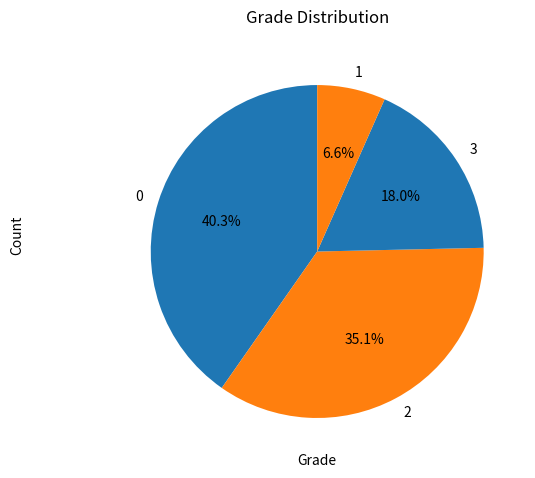

Does 2 account for over 50% of the chart?

No